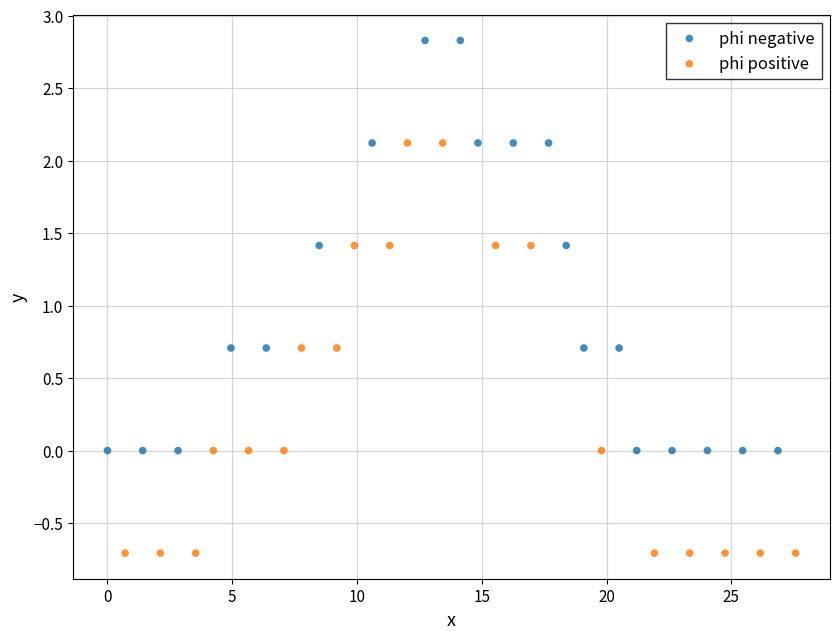

Which series contains the lowest Y value?

phi positive